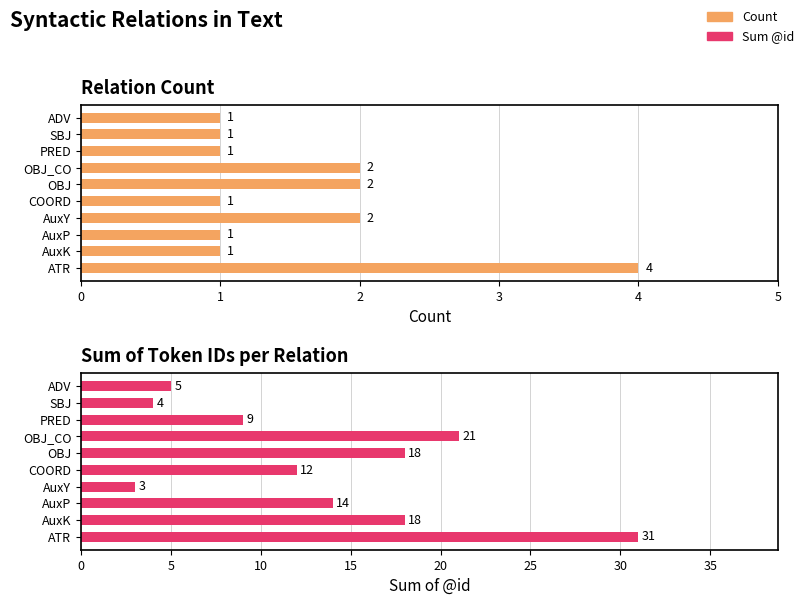

Is the value of Sum @id at AuxK greater than the value of Count at ATR?

Yes